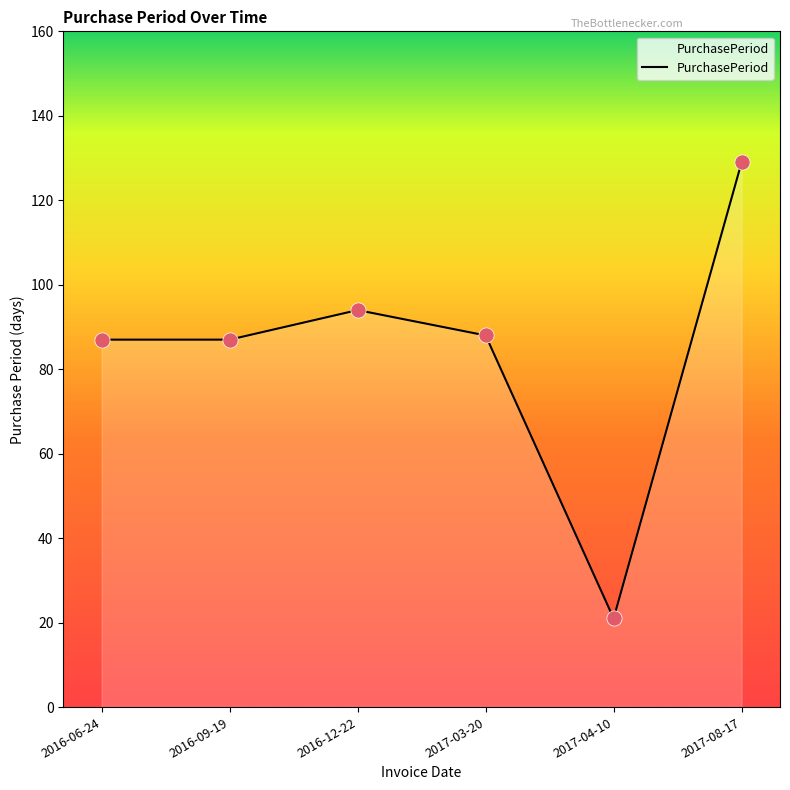

What is the ratio of the value at 2017-08-17 to the value at 2016-12-22?

1.4